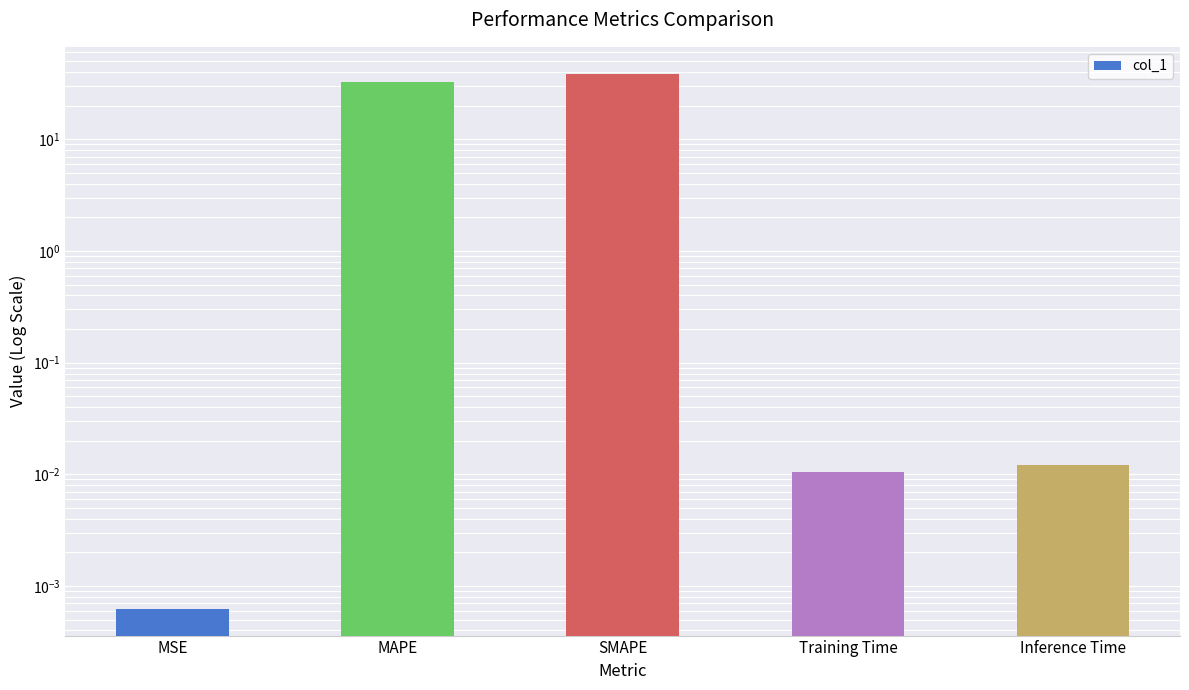

What is the label of the 3rd bar from the right?

SMAPE